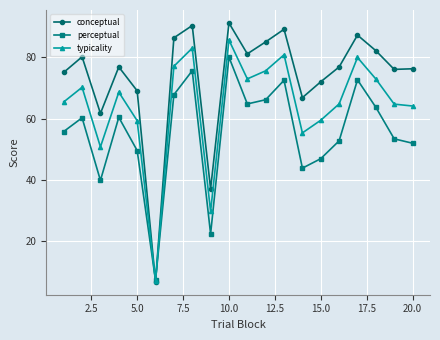

Which series has the widest spread of values?

conceptual